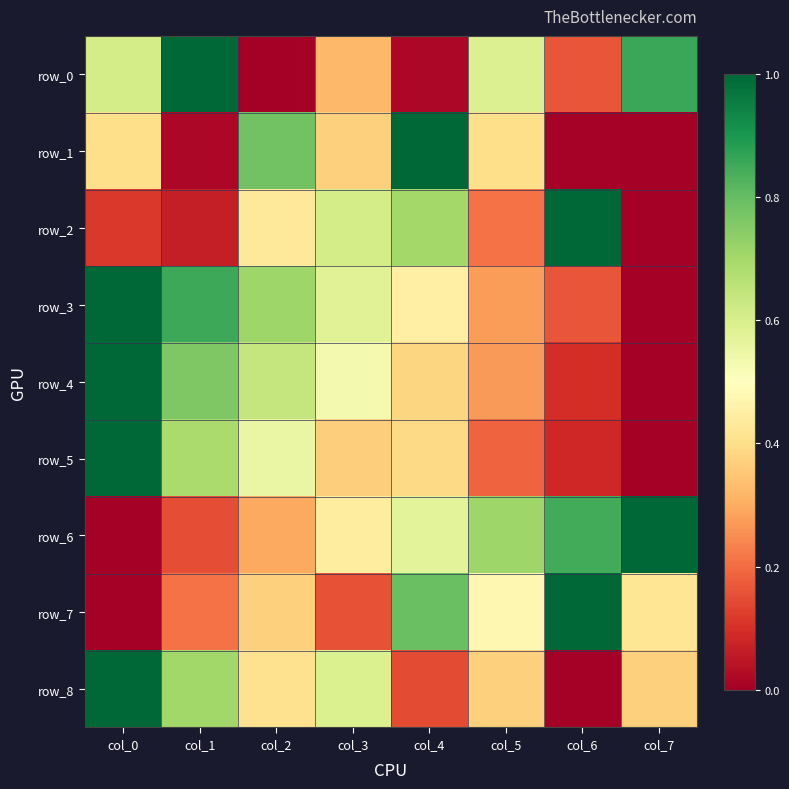

Which series has the largest total across all categories?

row_3